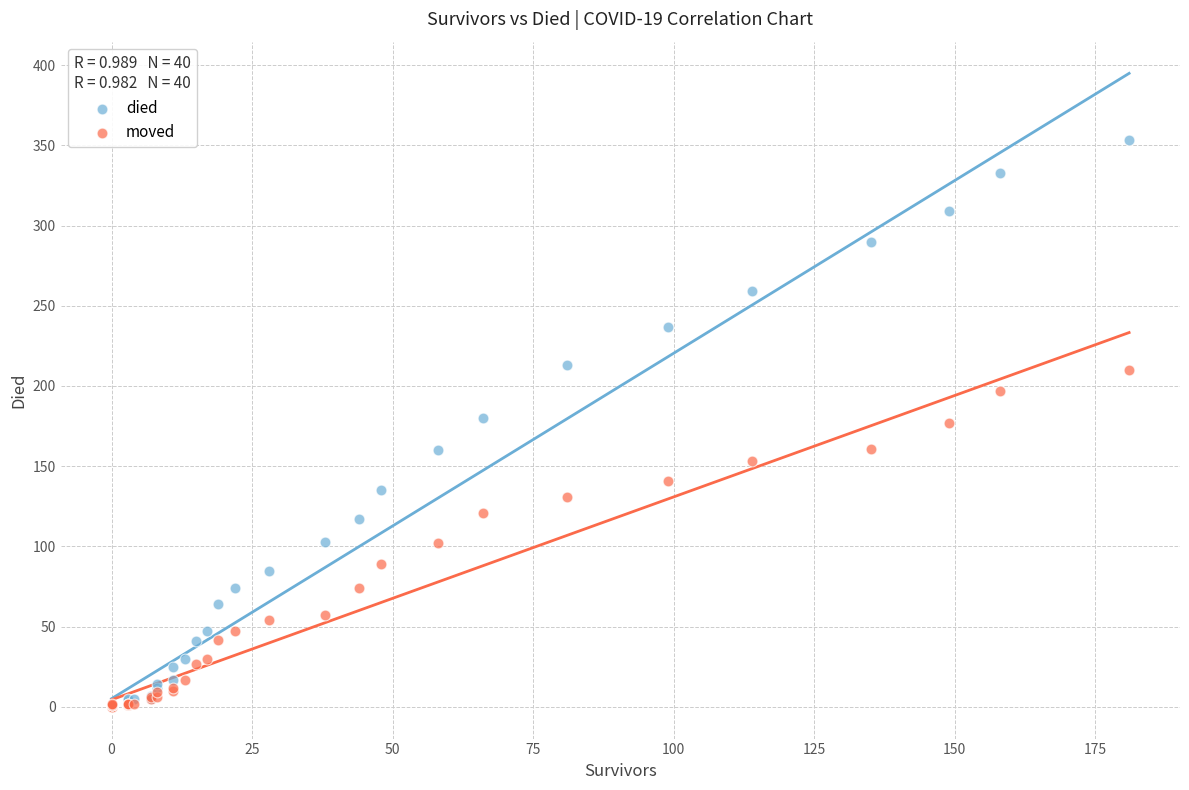

Which series reaches the maximum Y coordinate?

died